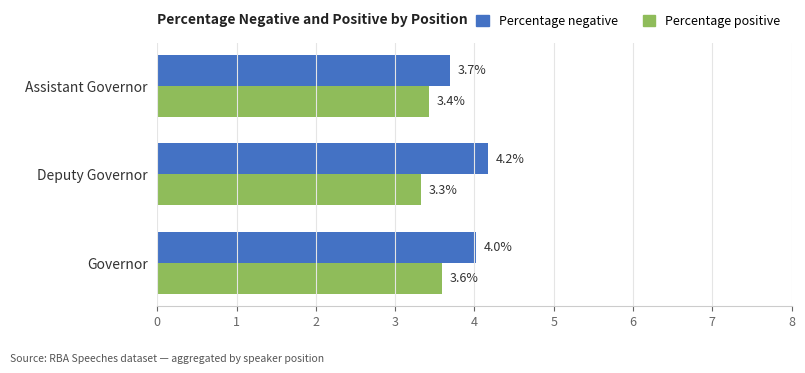

What is the difference between the maximum and minimum values in the Percentage positive series?

0.3